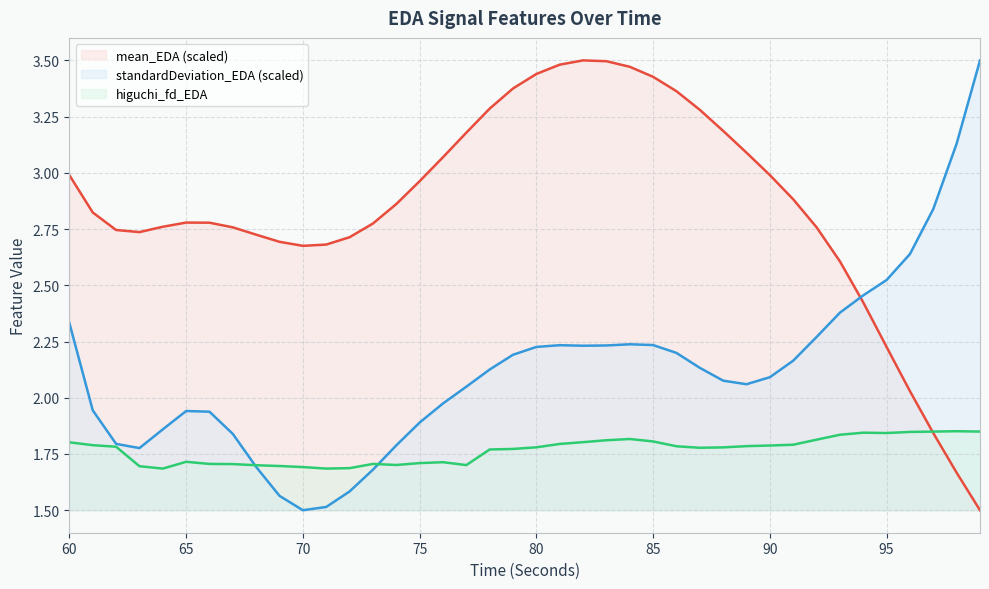

Where do standardDeviation_EDA and mean_EDA first cross each other?

93 and 94